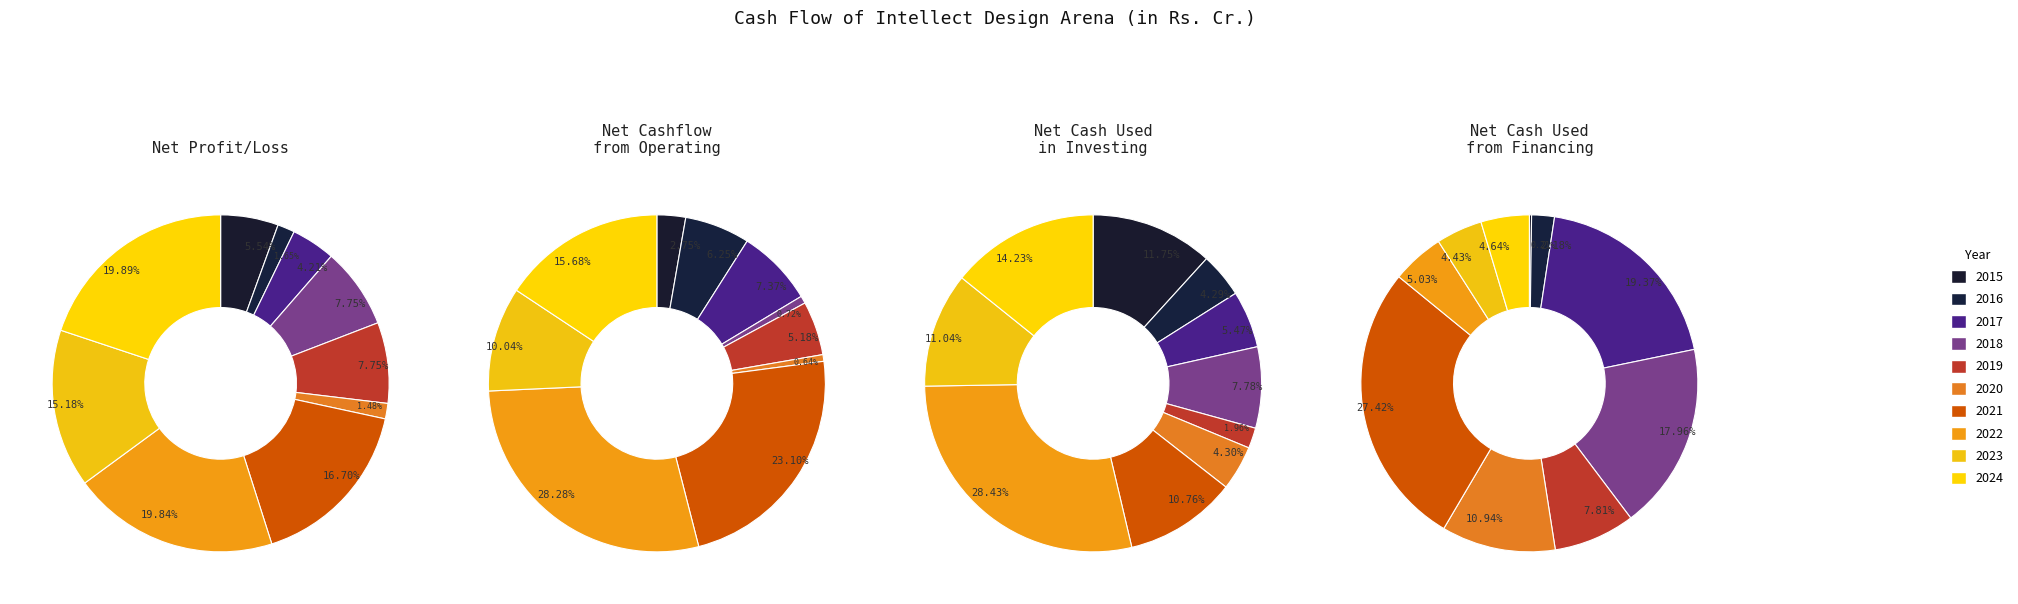

Which series has the widest spread of values?

Net cashflow from operating activities